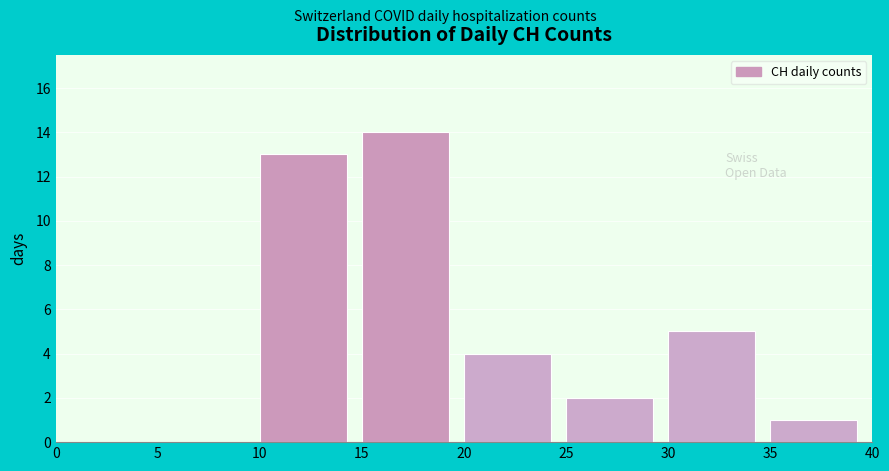

Over which range of the x-axis is the bar tallest?

15 to 20